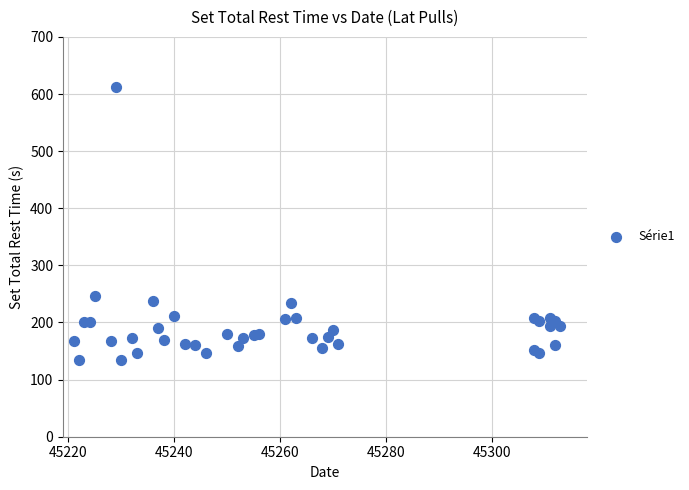

What Y value in the scatter plot is closest to 373?

246